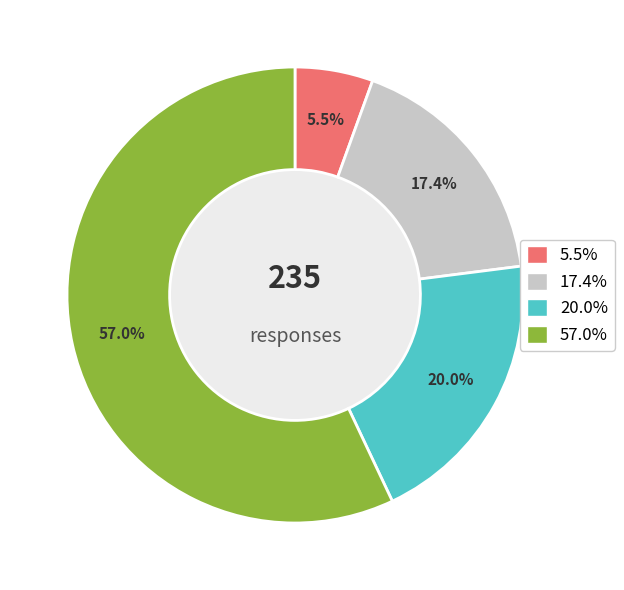

Does any single category account for the majority?

Yes